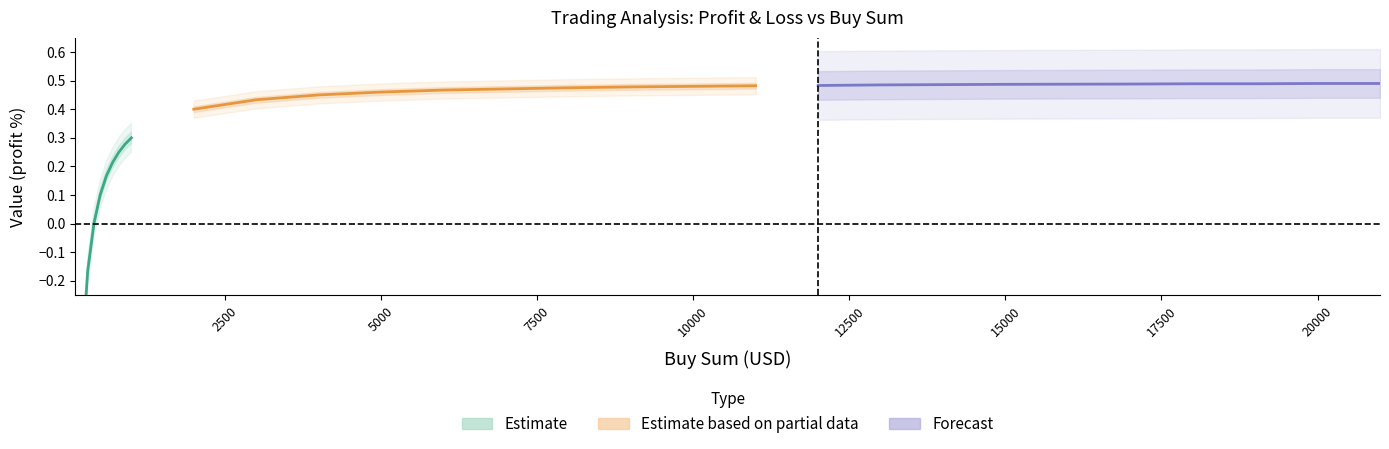

Rank the series at 7500 from lowest to highest value.

Estimate, Estimate based on partial data, Forecast